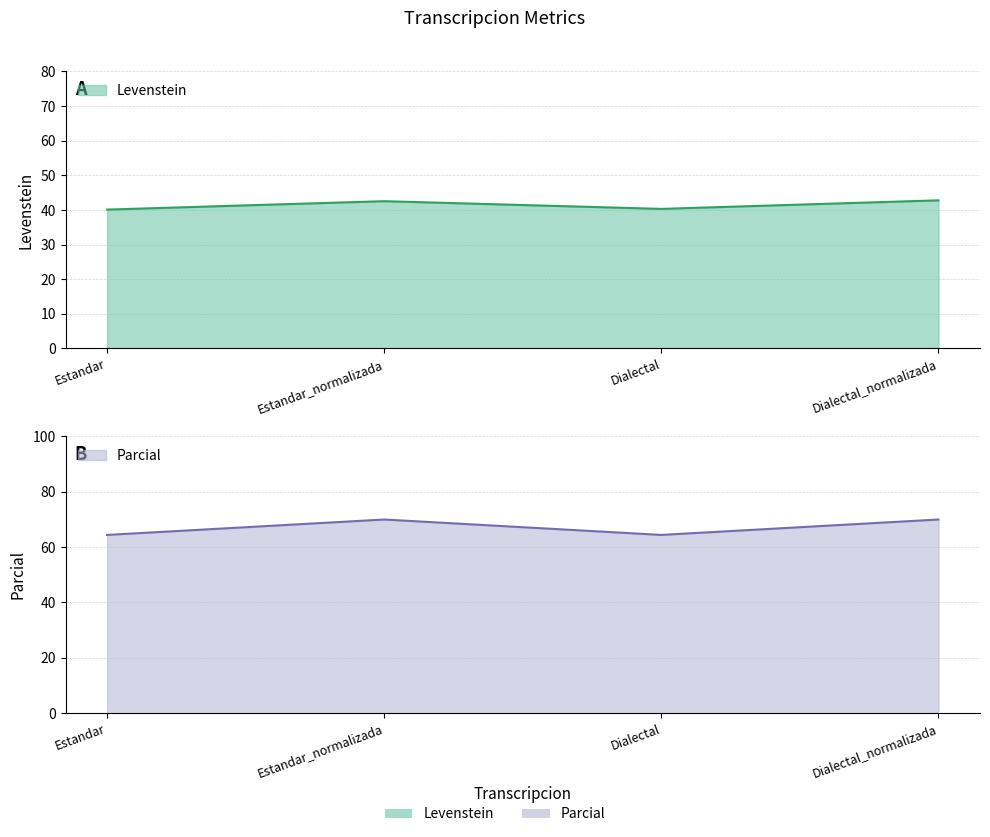

What is the average value of the Levenstein series?

41.4